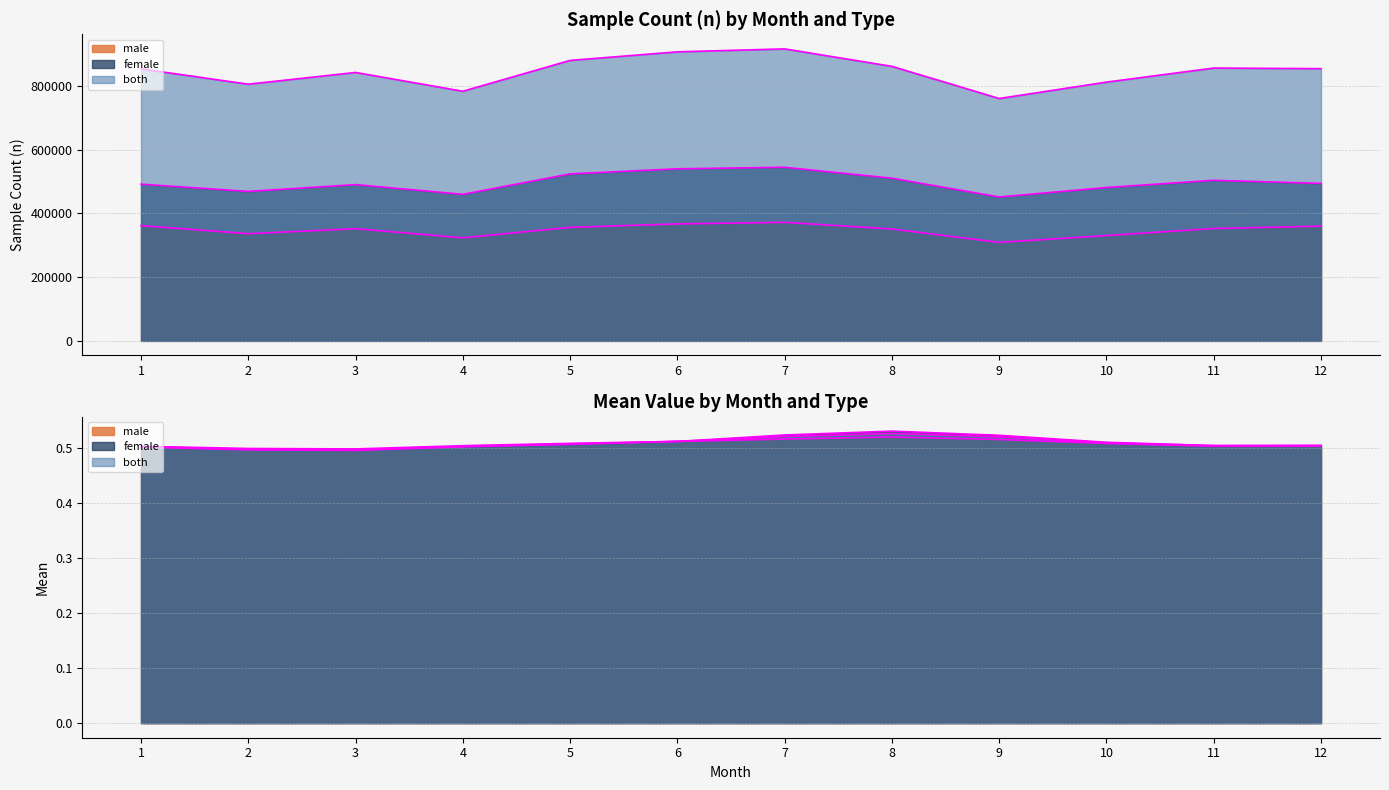

Which category has the lowest value in the male_n series?

9